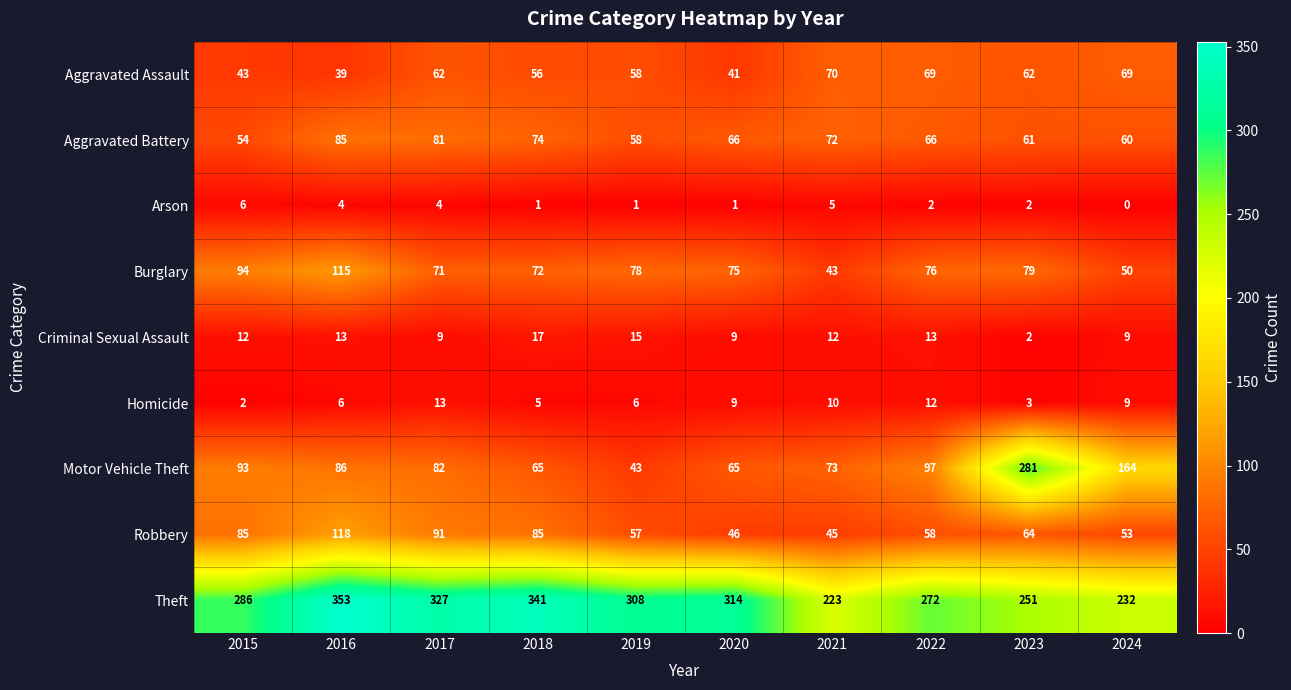

At how many categories does at least one series exceed 58?

10